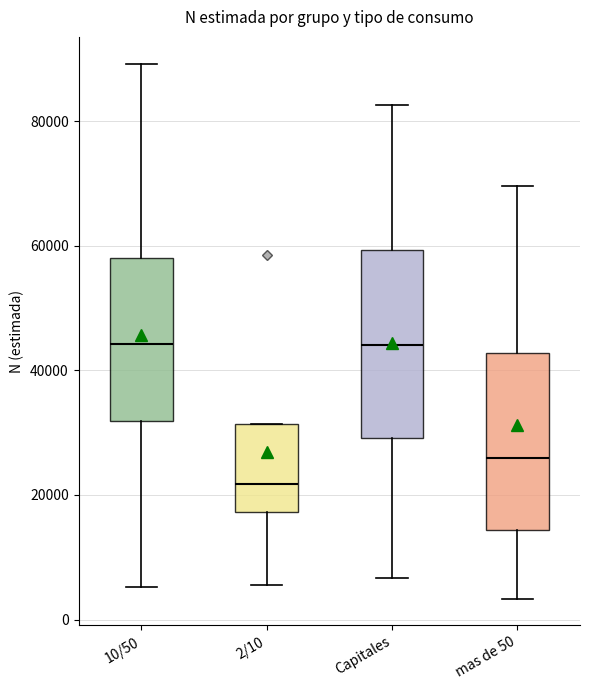

Which box has the lowest median line?

2/10